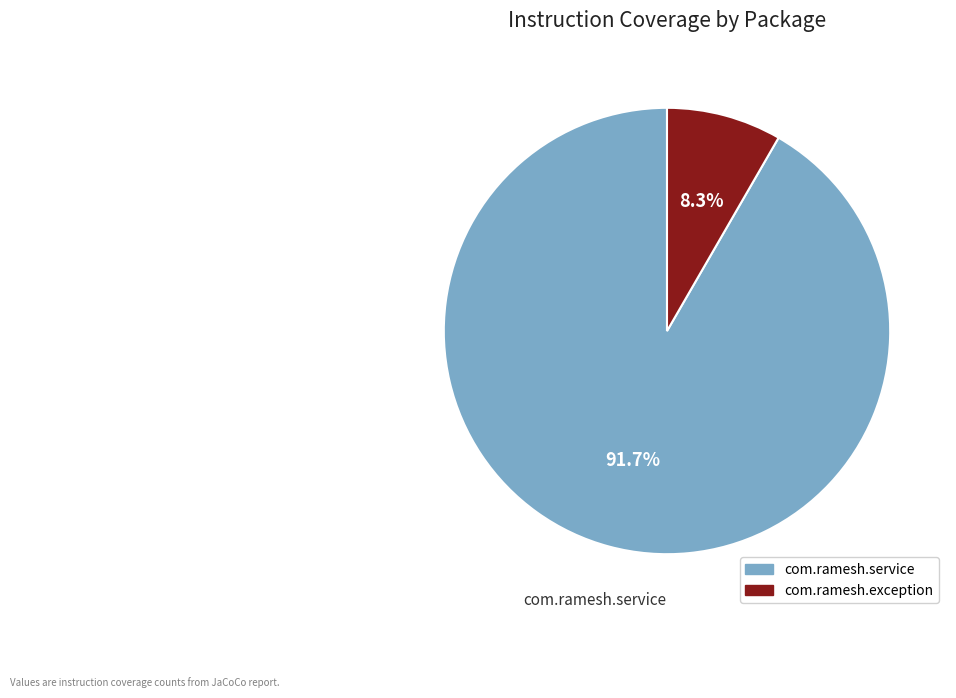

The com.ramesh.exception slice represents 8% of the pie. True or false?

True